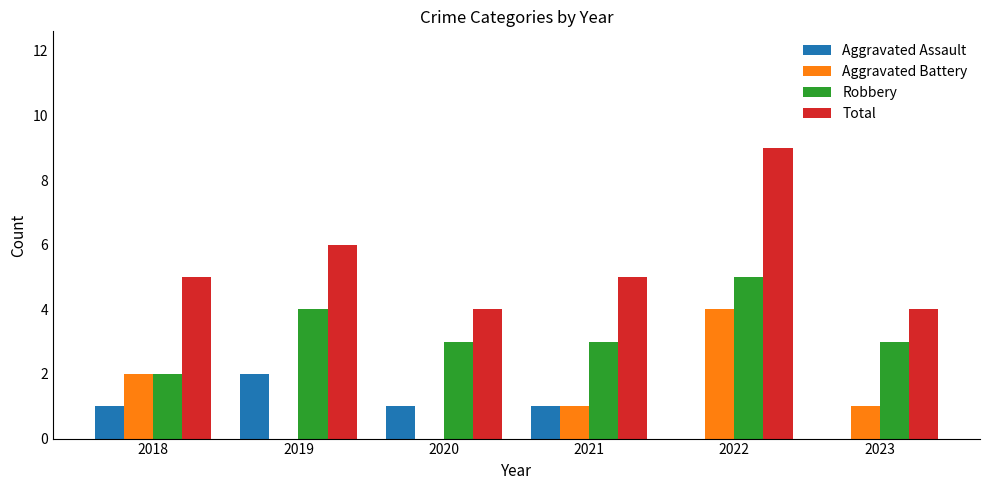

Which series has the widest spread of values?

Total